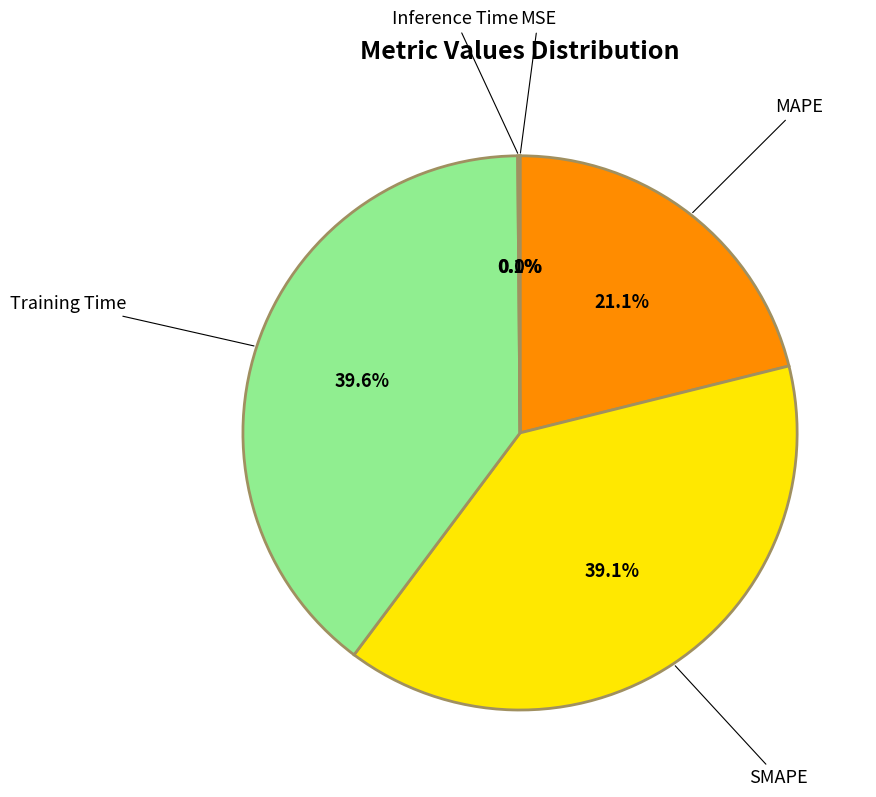

Is it true that MAPE is 11% of the pie?

False